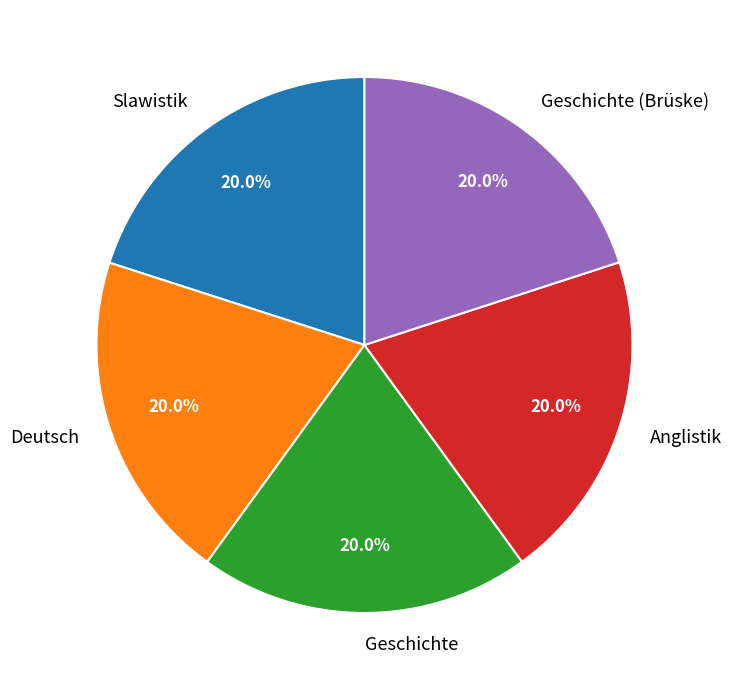

What percentage is the Anglistik slice, to the nearest percent?

20%